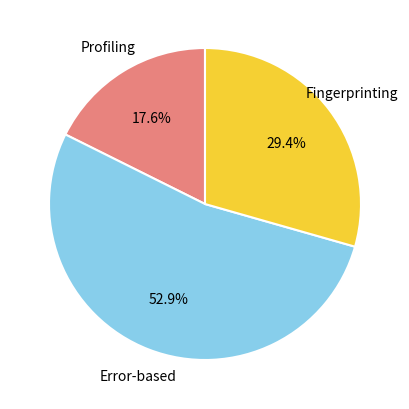

How many segments does this pie chart have?

3